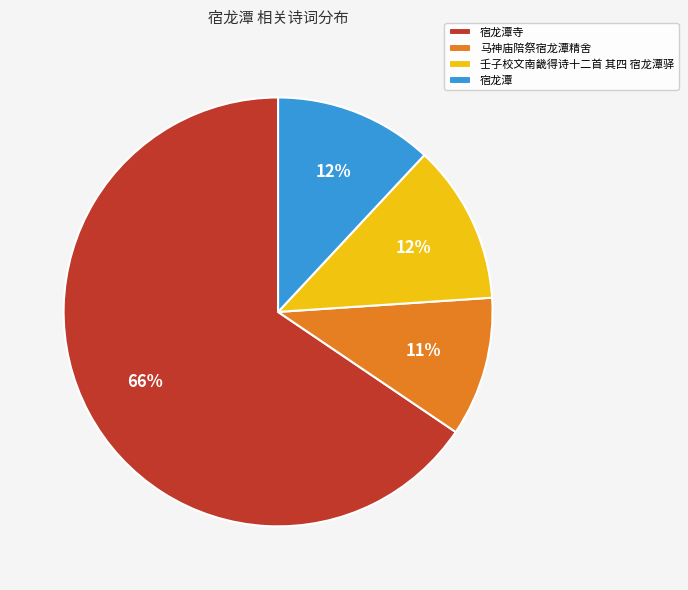

Does 宿龙潭寺 represent more than half of the total?

Yes